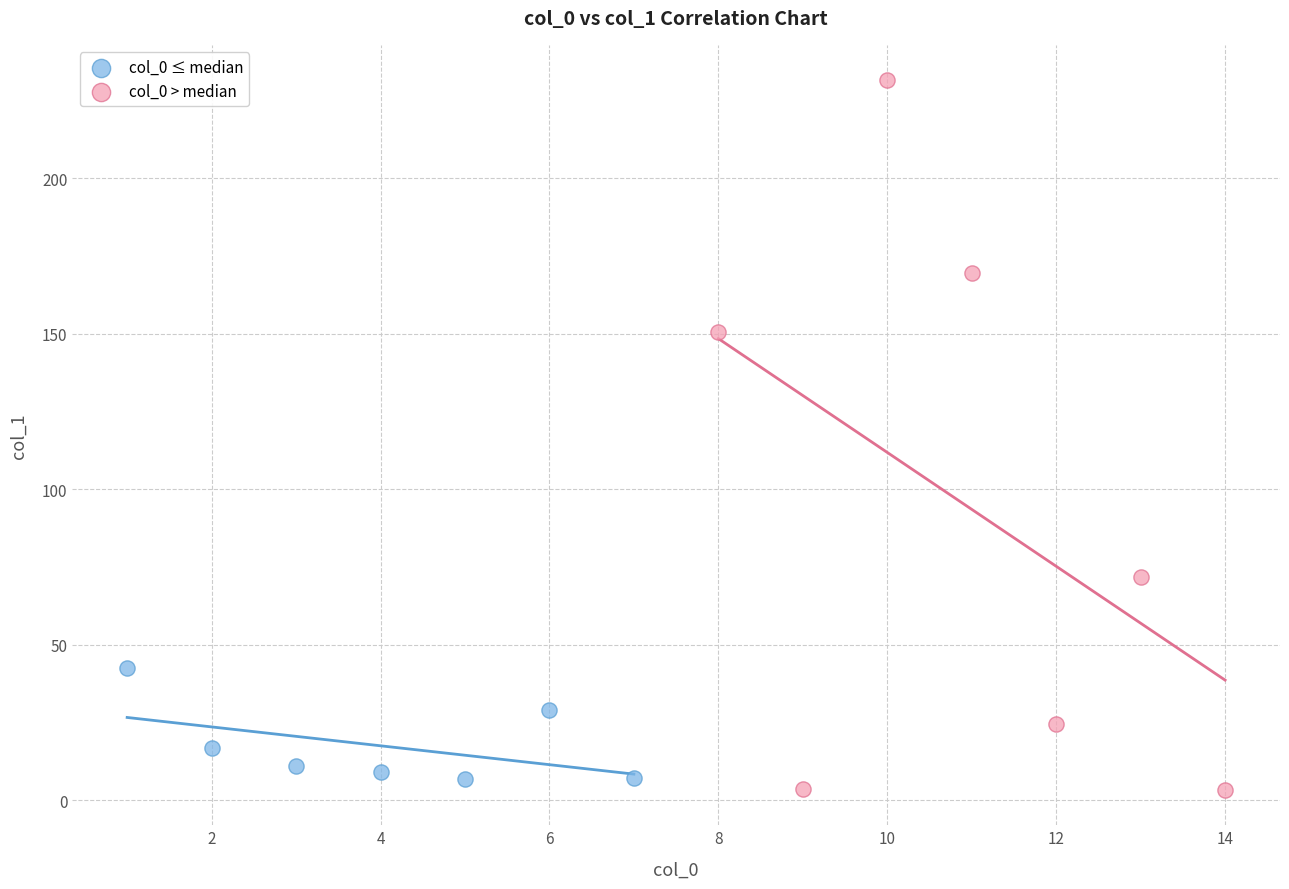

Which series has the largest Y range (max minus min)?

col_0 > median